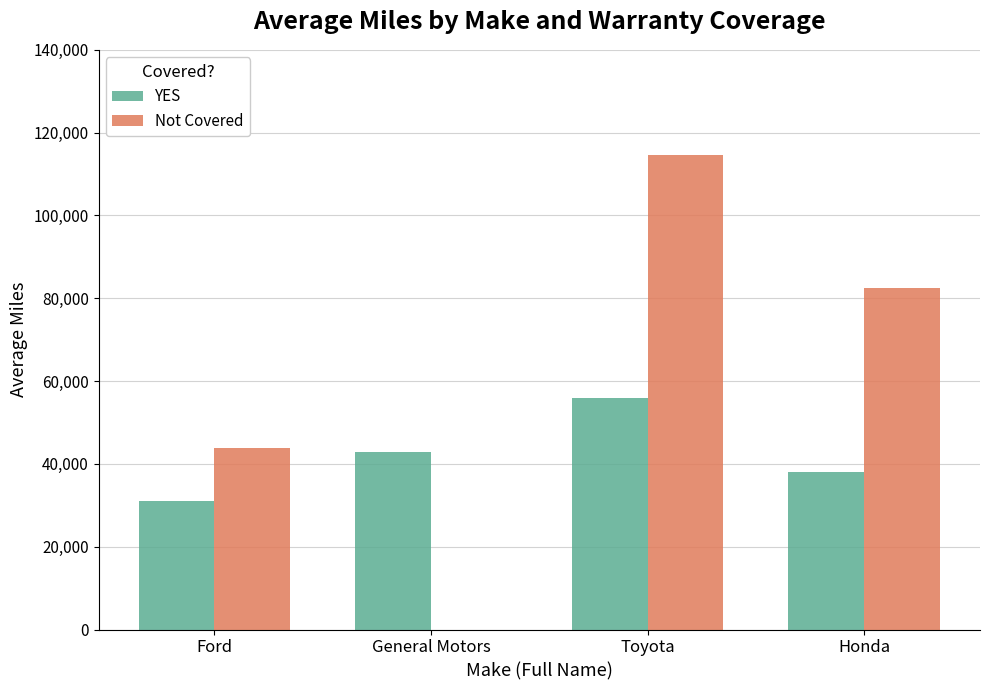

What is the maximum value shown in the chart?

114660.6